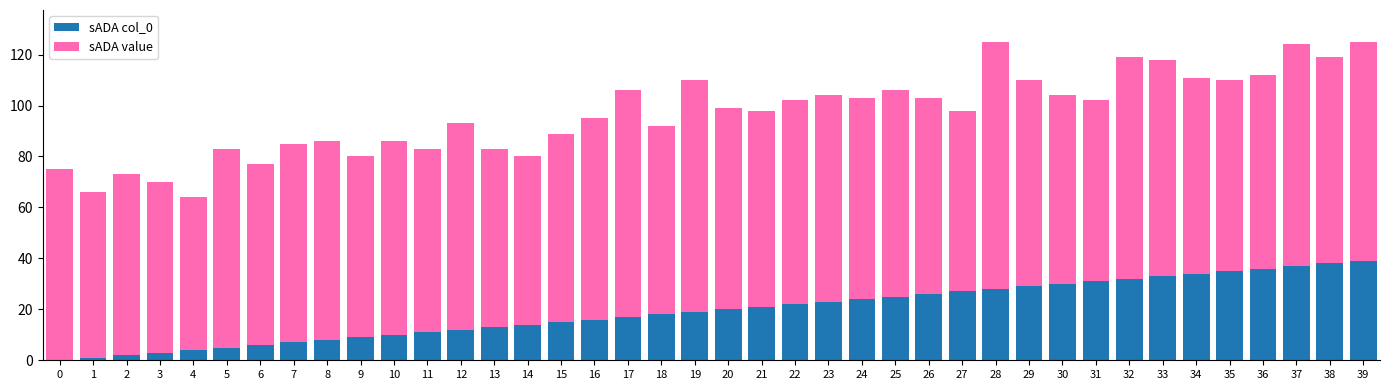

What is the total value across all series at 20?

99